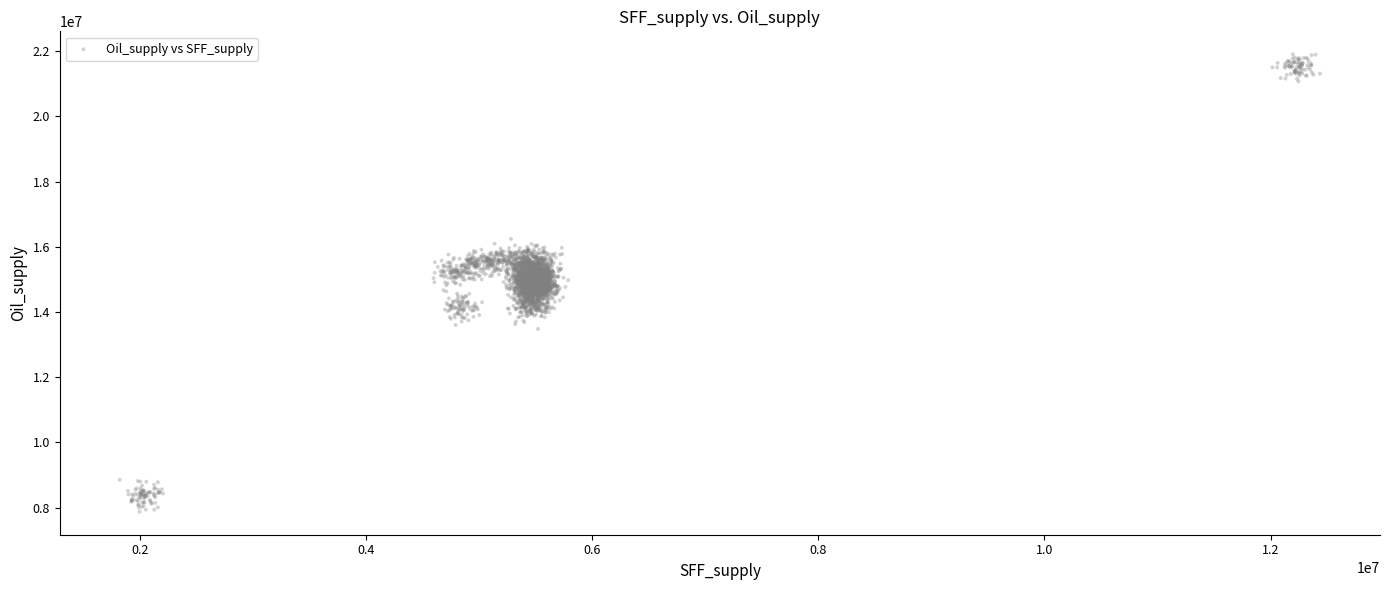

What is the range of X values (max minus min)?

10614951.1